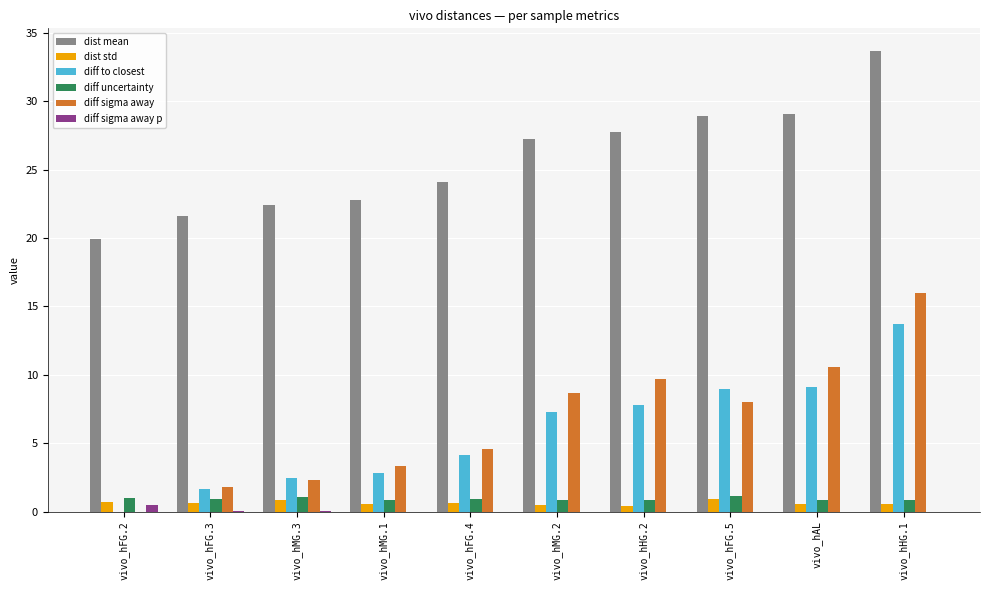

What is the total value across all series at vivo_hMG.1?

30.3